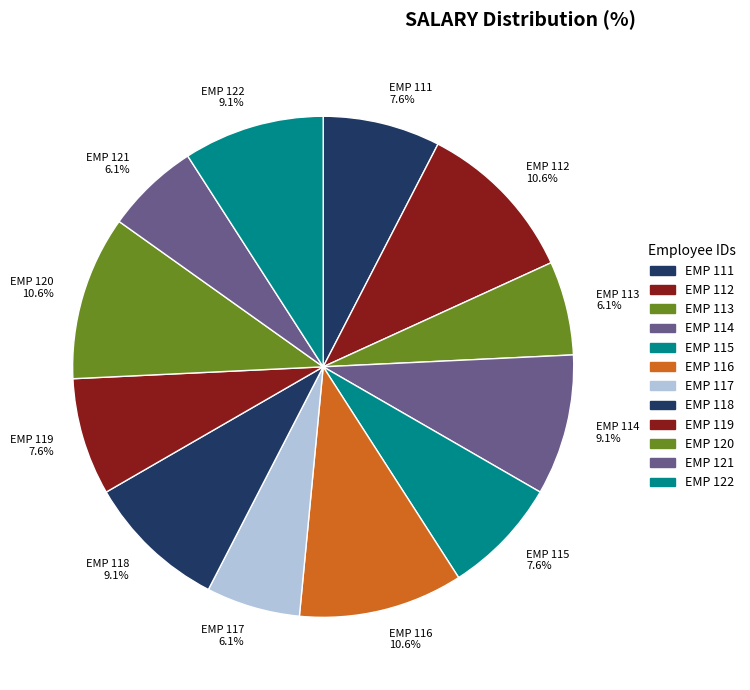

Count the number of slices in the pie.

12